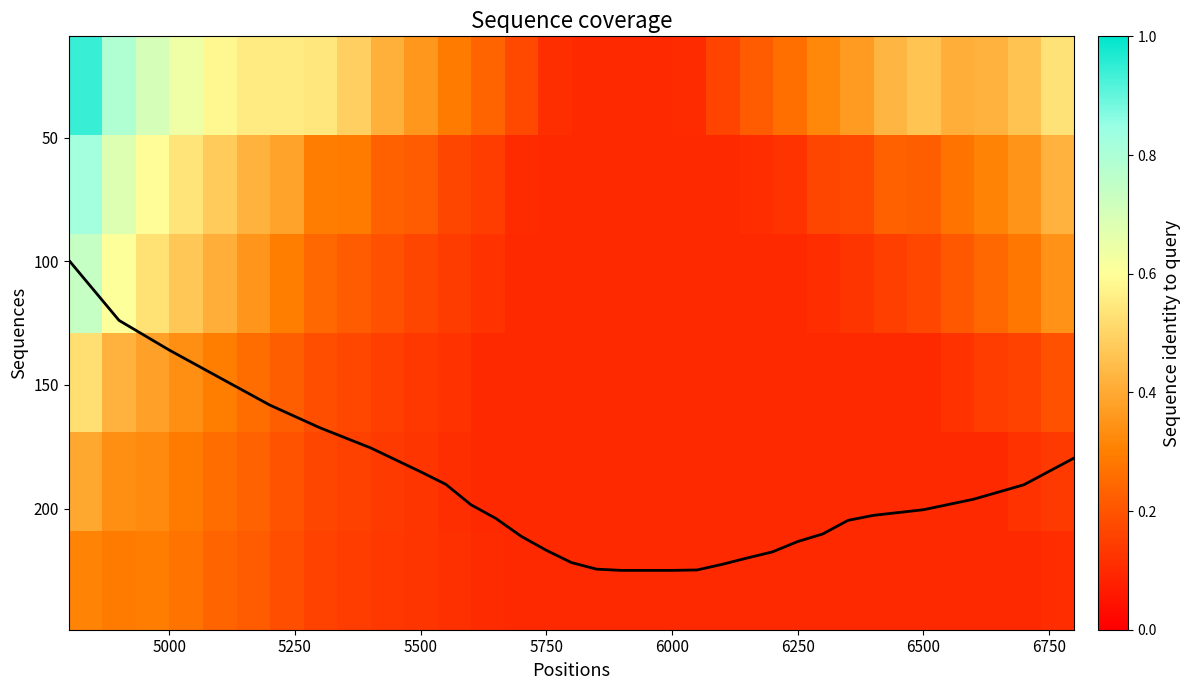

What is the minimum value shown in the chart?

0.1